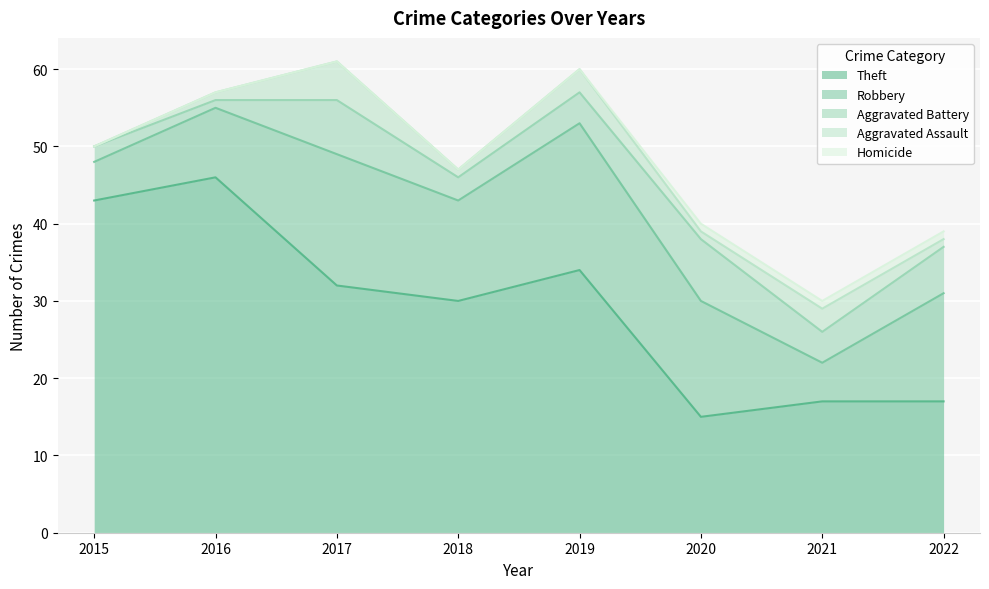

At which category is the sum across all series the highest?

2017